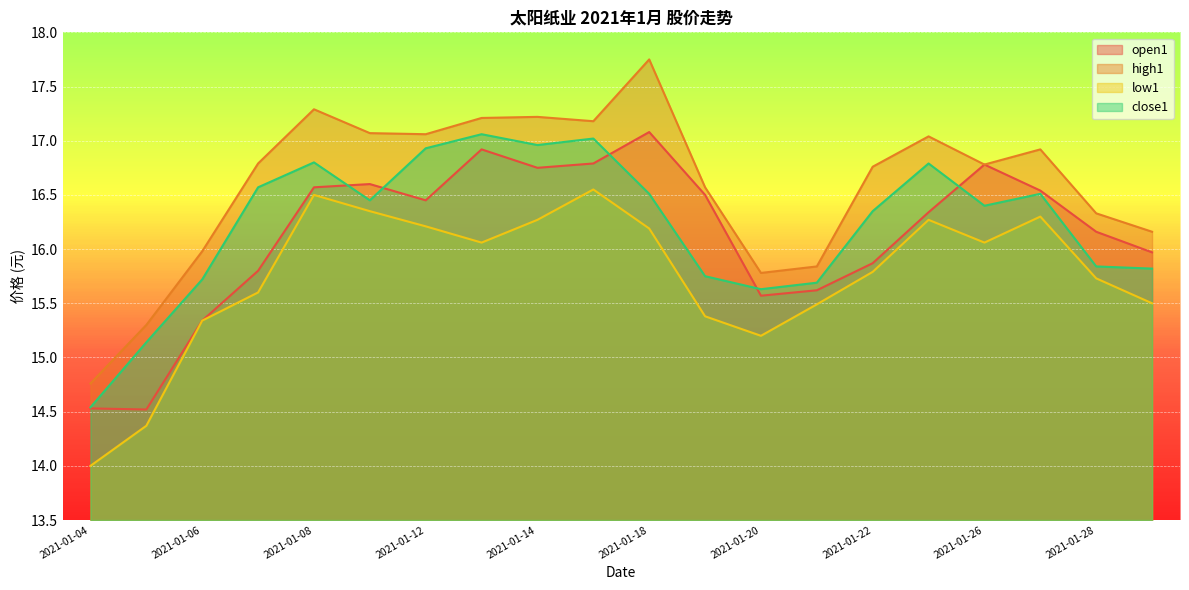

Where is the first local minimum for open1?

2021-01-05